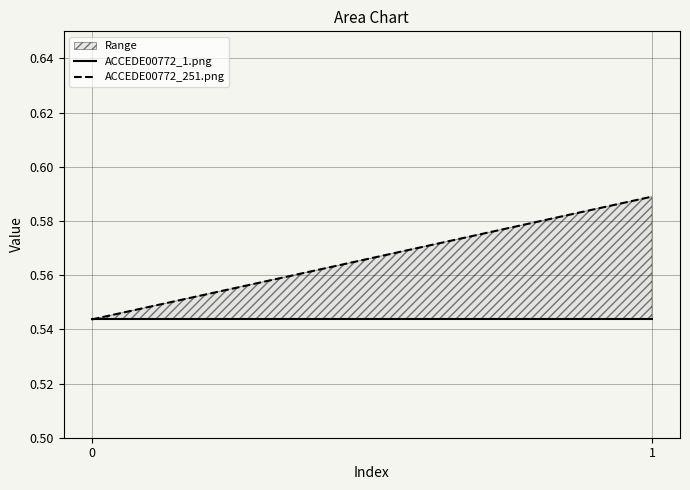

Read the ACCEDE00772_1.png value at 0.

0.5